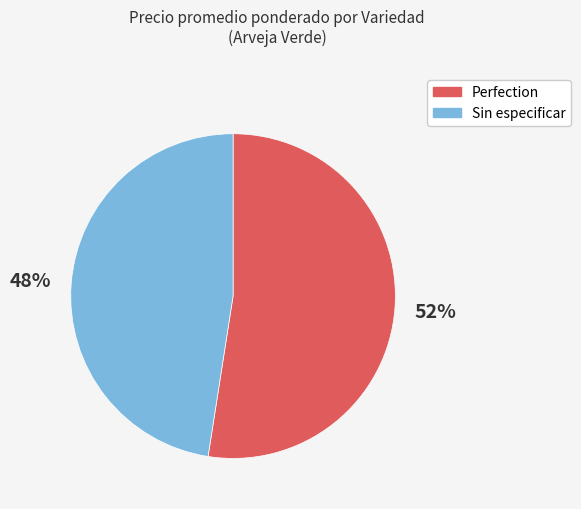

Which has a higher value, Perfection or Sin especificar?

Perfection